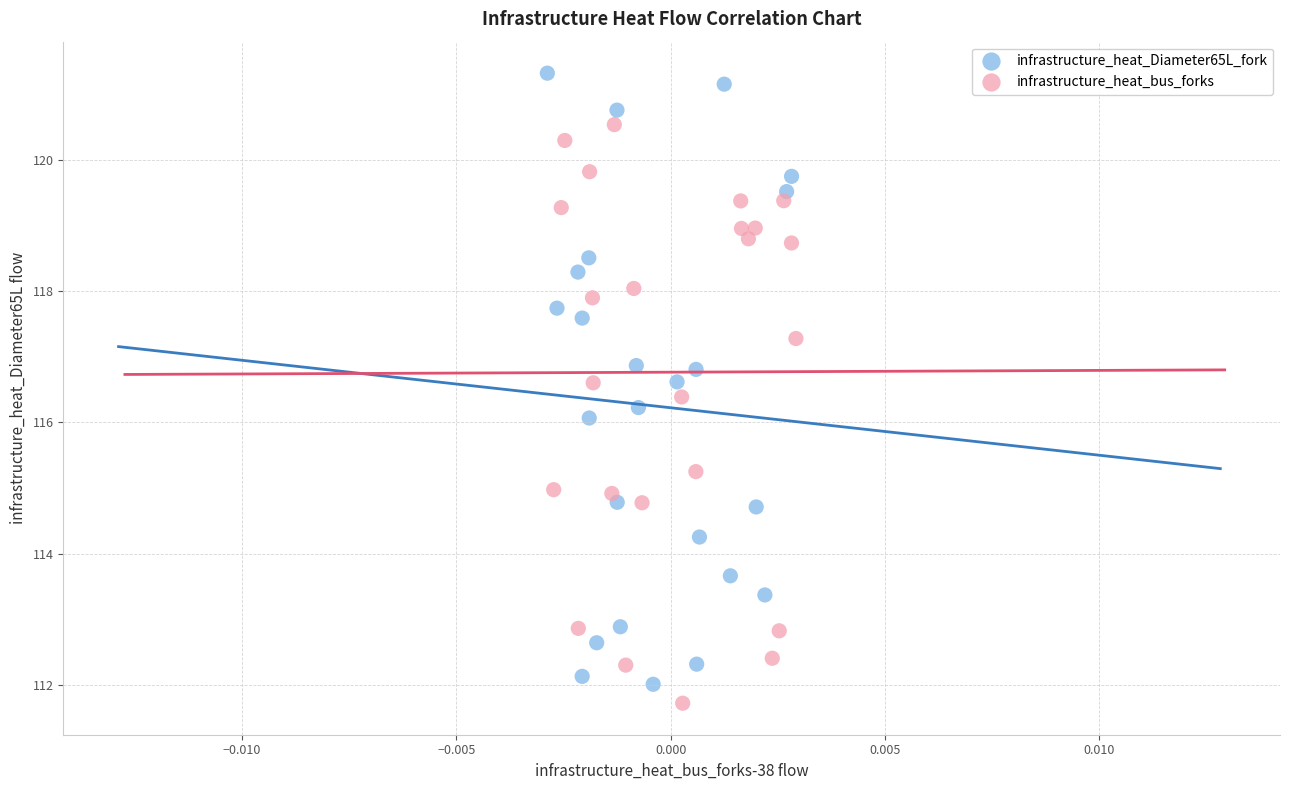

Which series reaches the maximum Y coordinate?

infrastructure_heat_Diameter65L_fork